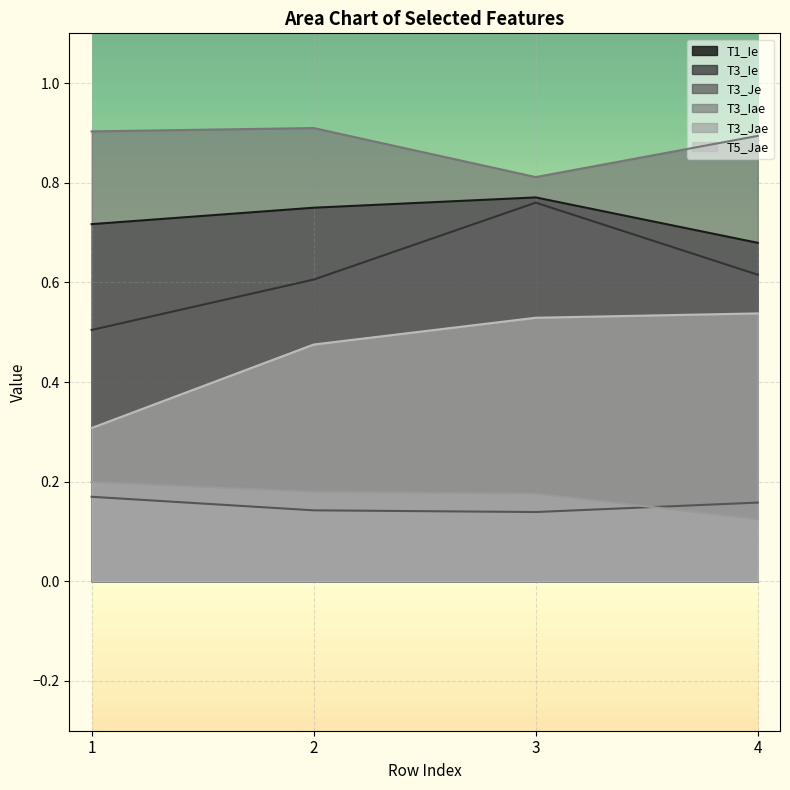

Which series changed the most between 1 and 4?

T5_Jae